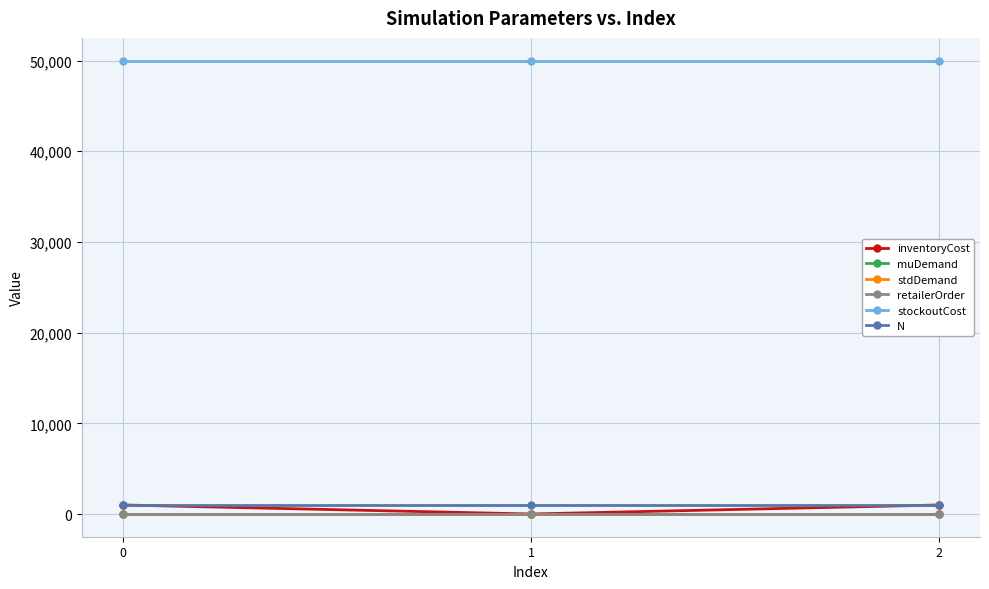

Reading left to right, transcribe all the data shown in this chart.

inventoryCost: 0=1000.0	1=5.0	2=1000.0
muDemand: 0=2.0	1=2.0	2=2.0
stdDemand: 0=0.1	1=0.1	2=0.1
retailerOrder: 0=10.0	1=10.0	2=10.0
stockoutCost: 0=50000.0	1=50000.0	2=50000.0
N: 0=1000.0	1=1000.0	2=1000.0